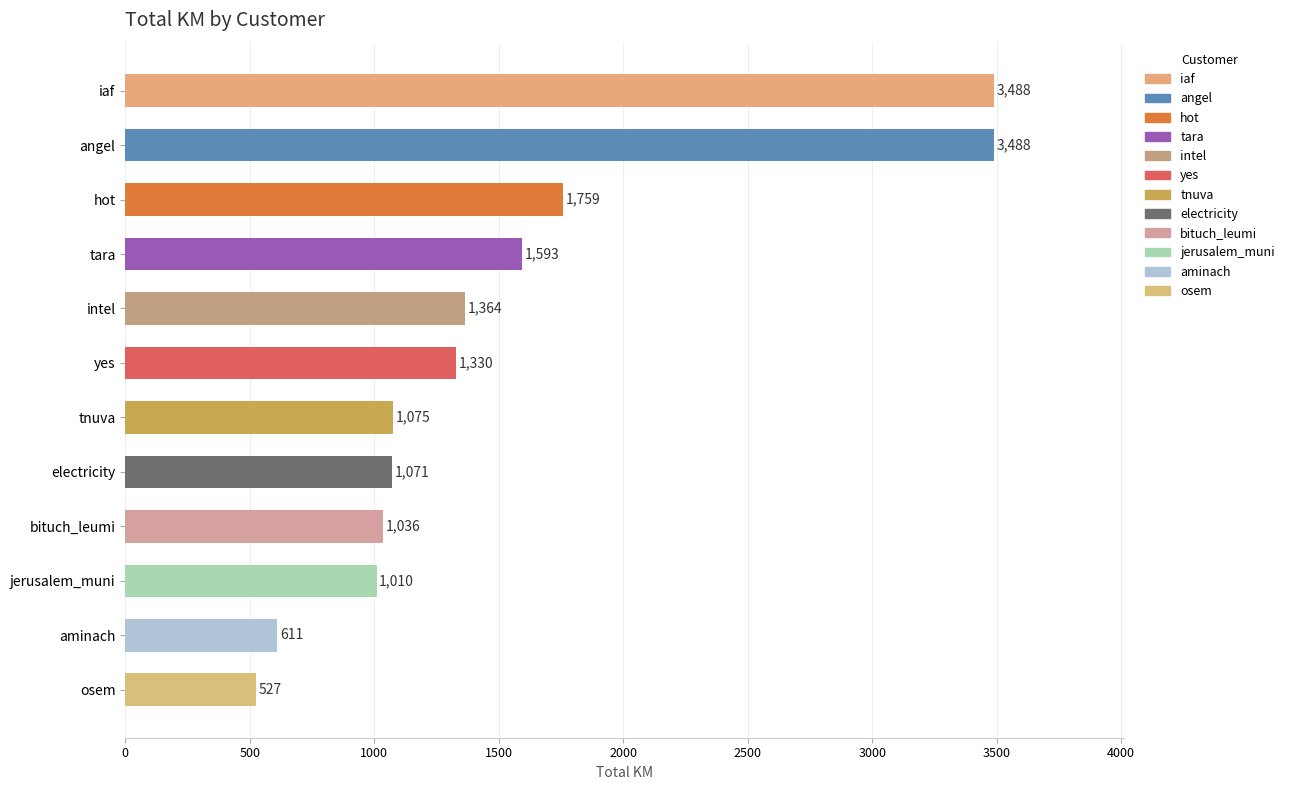

What is the approximate value at tara?

1592.7